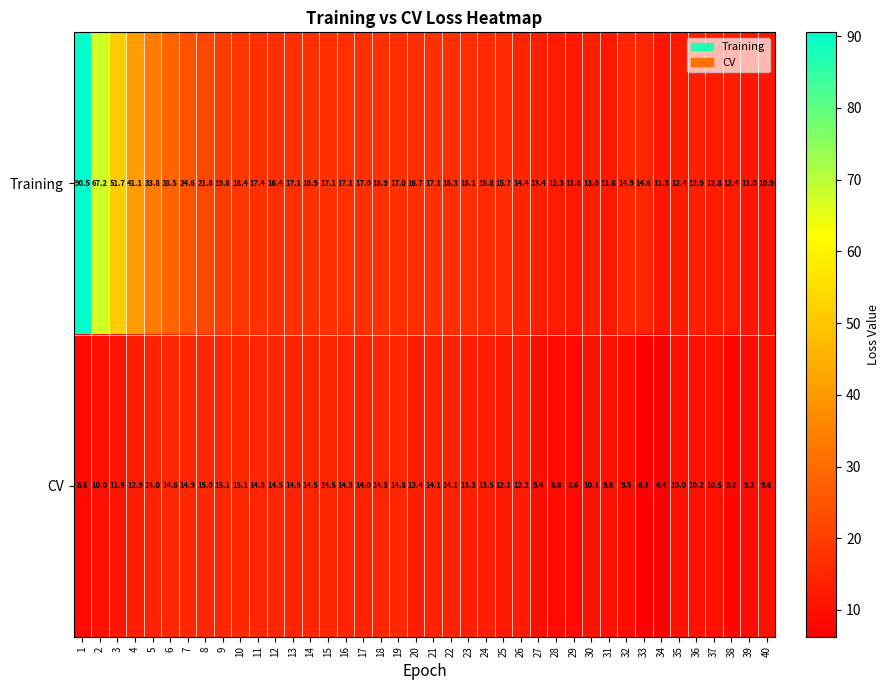

The Training series shows 16.9 at 14. True or false?

True